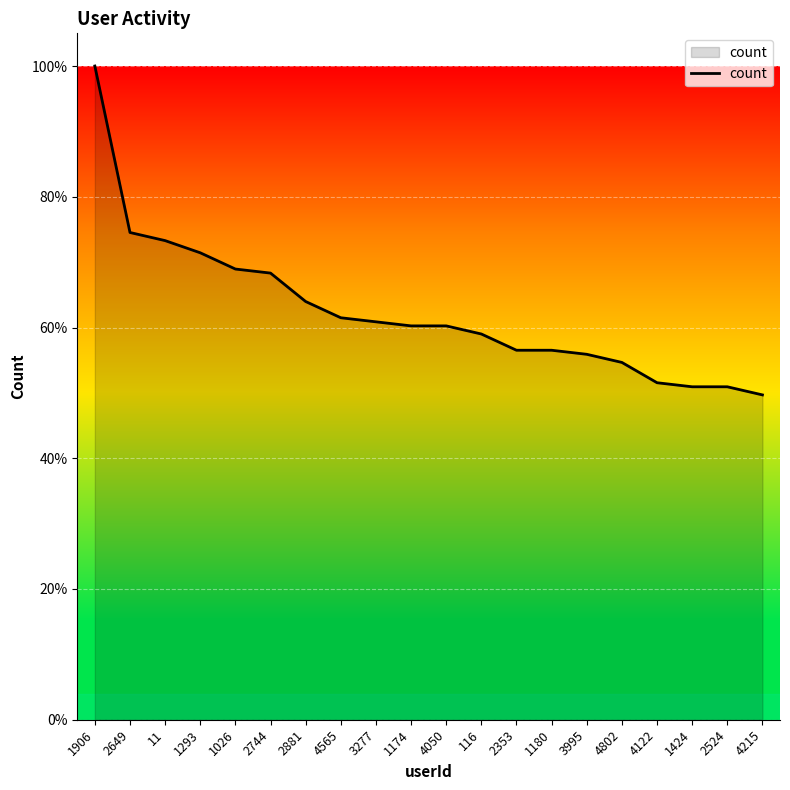

Does the chart display data point markers on the line(s)?

No